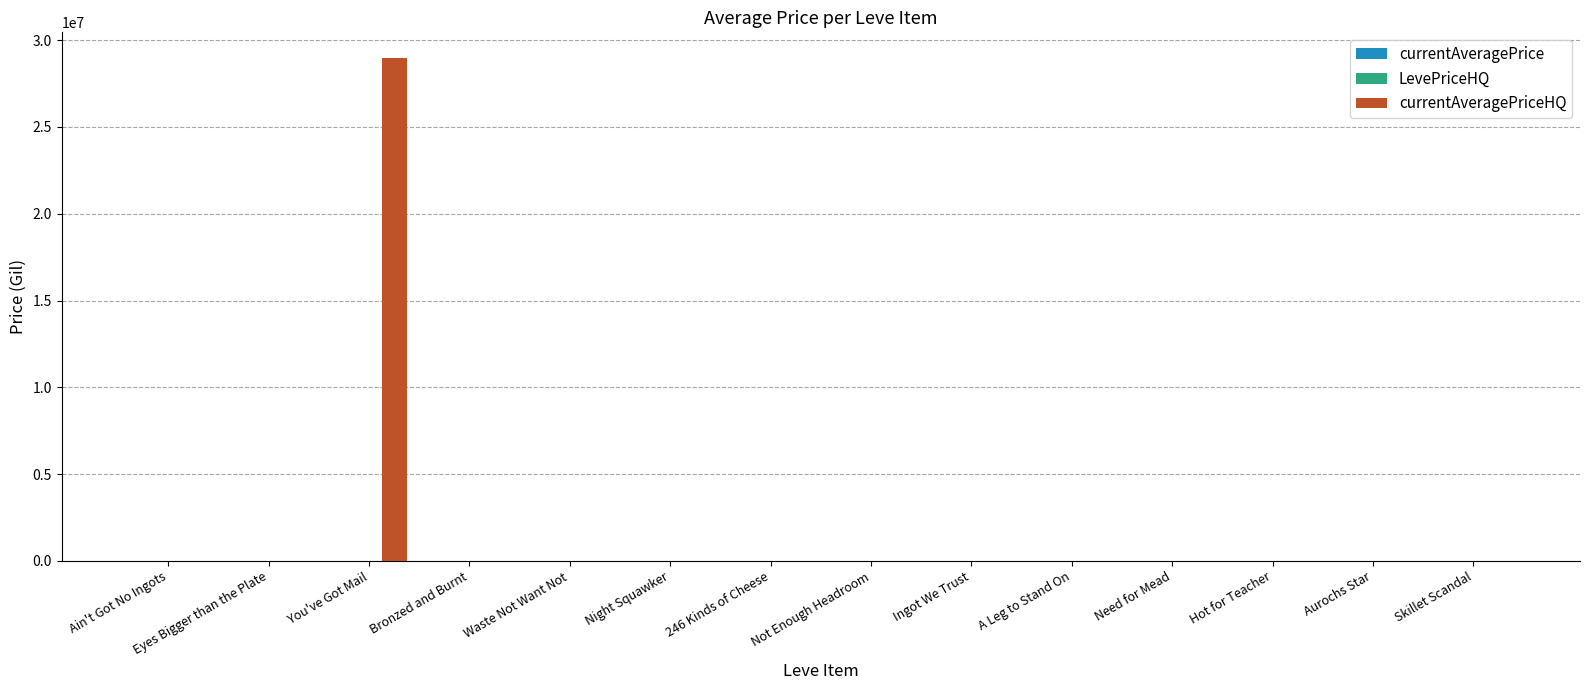

At which category does the chart reach its peak across all series?

You've Got Mail